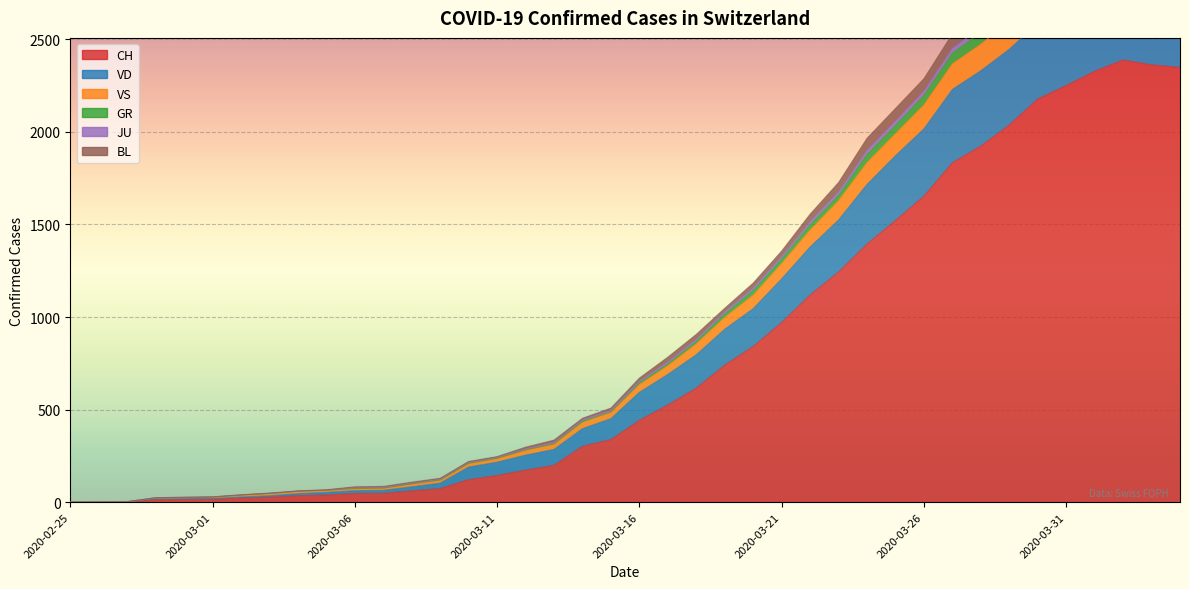

What is the value of the CH point at the 22nd from the left?

525